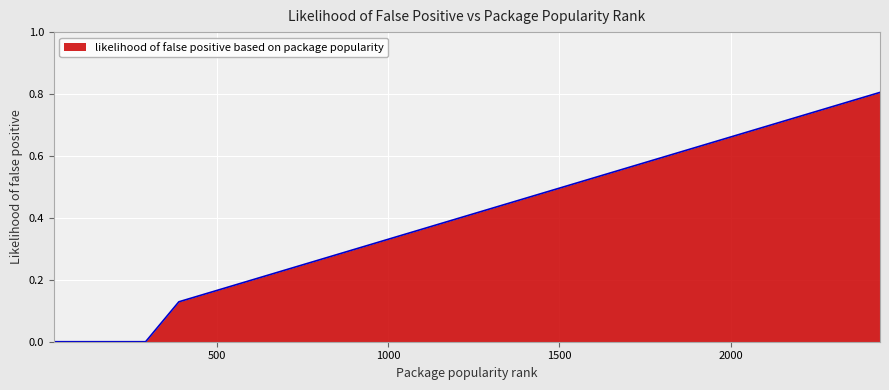

How many lines are shown in the chart?

1